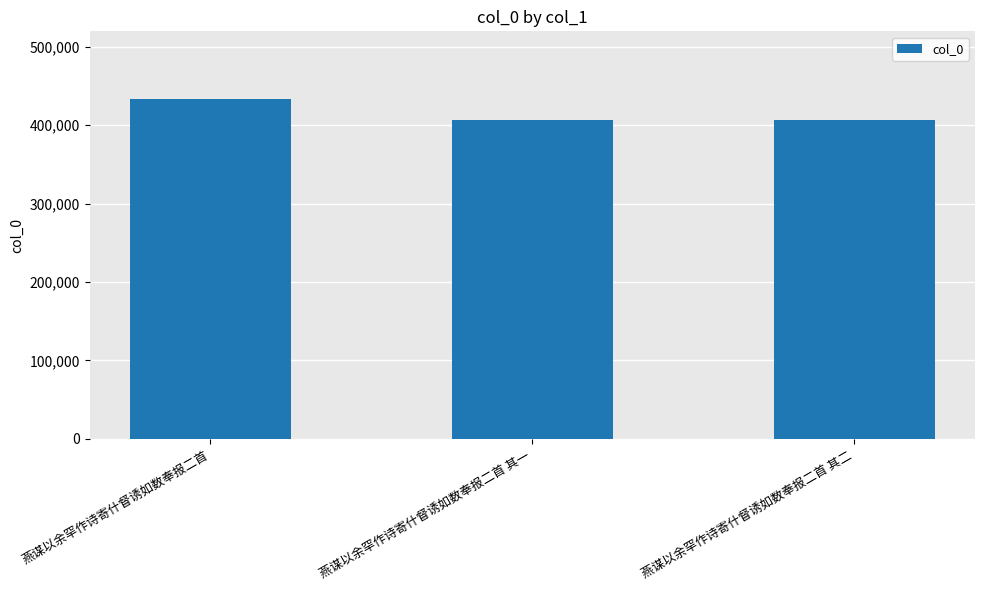

What value does the data have at 燕谋以余罕作诗寄什督诱如数奉报二首 其一?

406628